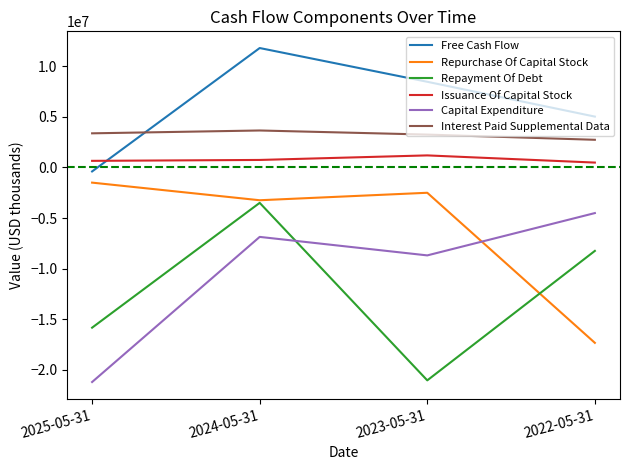

True or false: Repayment Of Debt and Repurchase Of Capital Stock intersect in this chart.

True